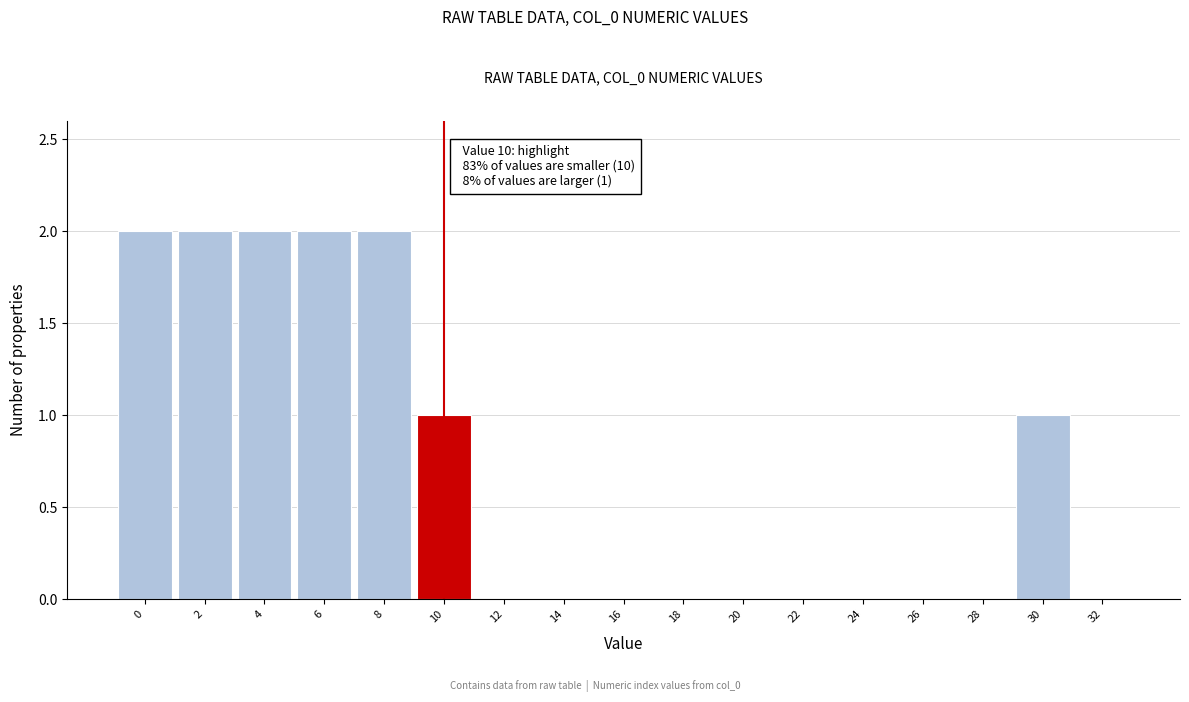

Reading left to right, list all the values displayed in this chart.

0=2	2=2	4=2	6=2	8=2	10=1	12=0	14=0	16=0	18=0	20=0	22=0	24=0	26=0	28=0	30=1	32=0